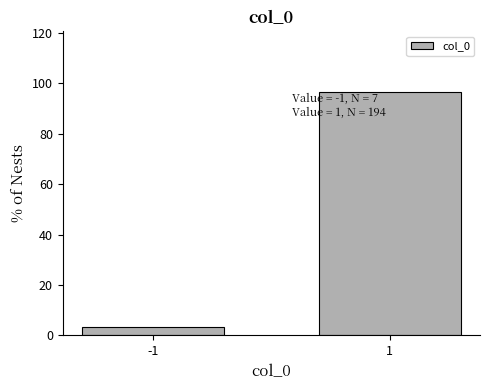

Reading left to right, extract all data points from this chart.

3.5	96.5